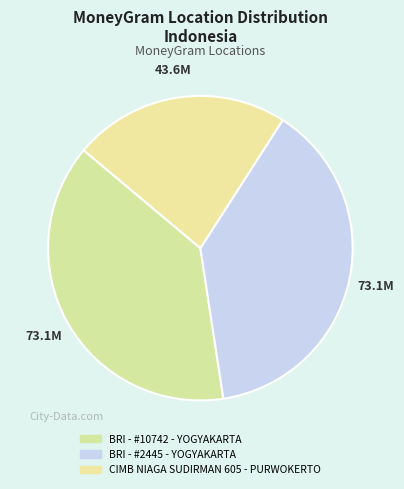

The BRI - #10742 - YOGYAKARTA slice represents 39% of the pie. True or false?

True